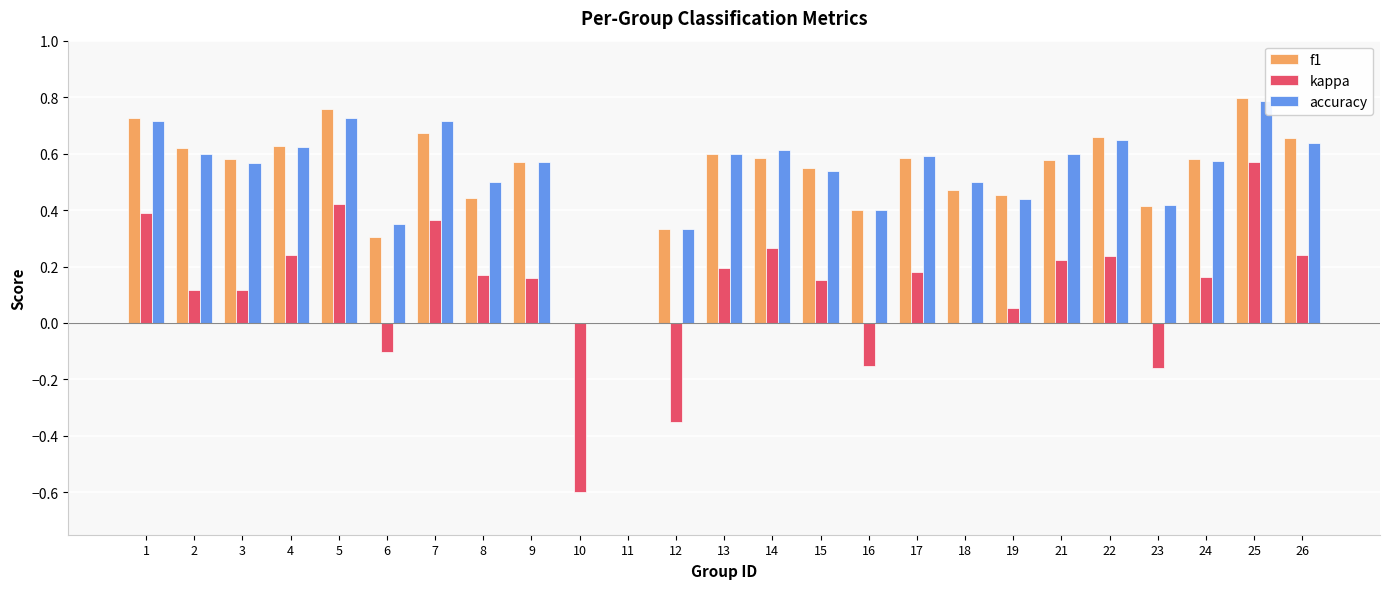

The value of f1 at 9 is 0.6. True or false?

True